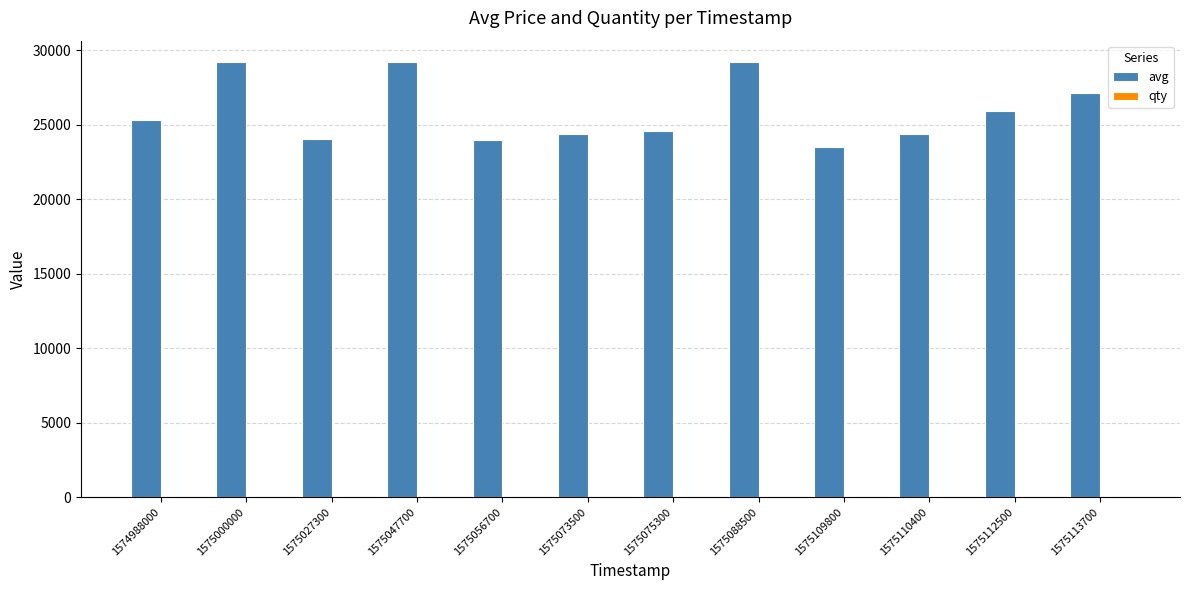

How many series are shown in this chart?

2